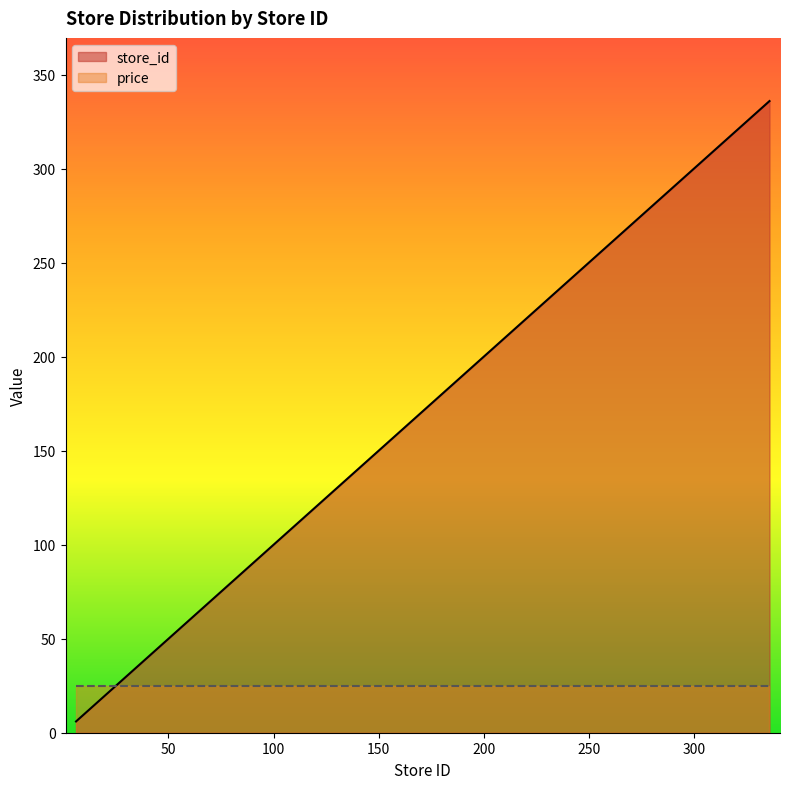

Count the number of data series in this chart.

2